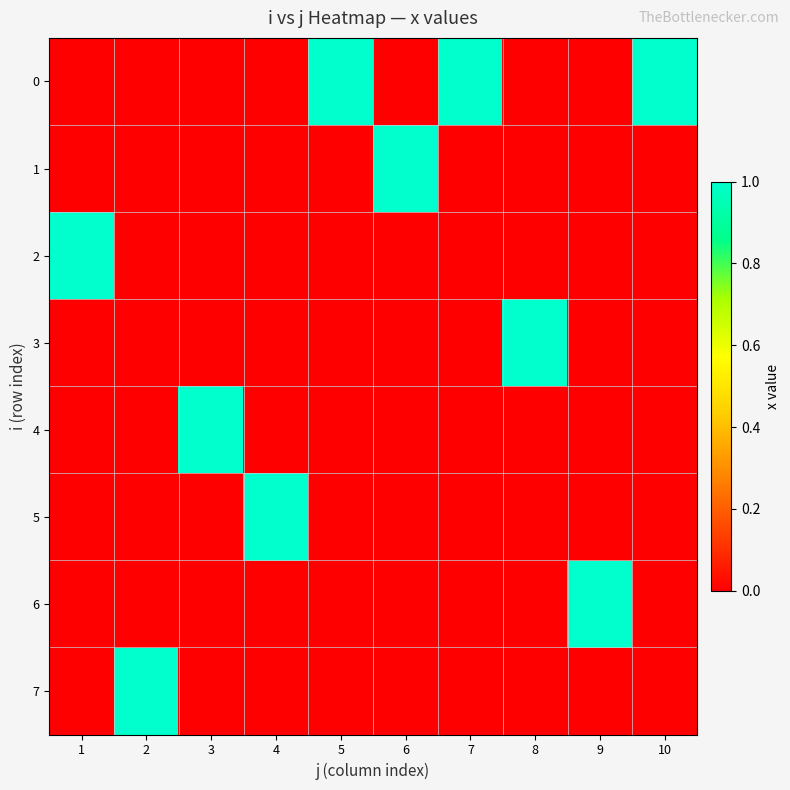

What is the total value across all series at 6?

1